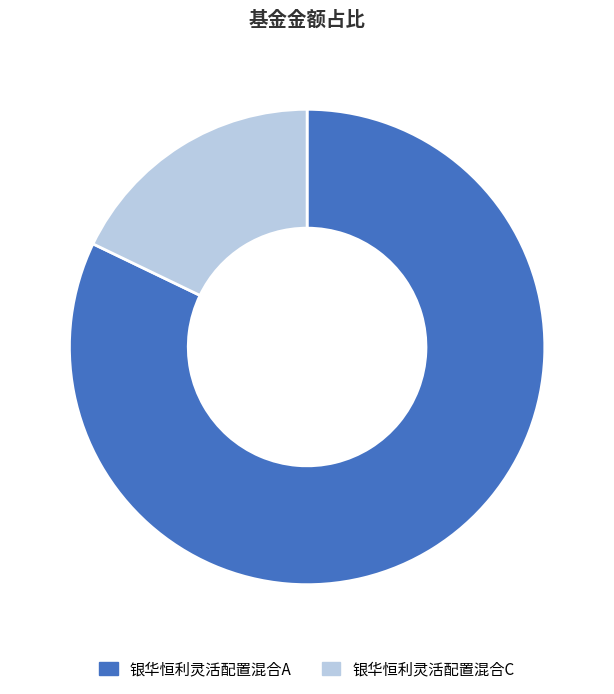

Rank the categories by value from highest to lowest.

银华恒利灵活配置混合A, 银华恒利灵活配置混合C